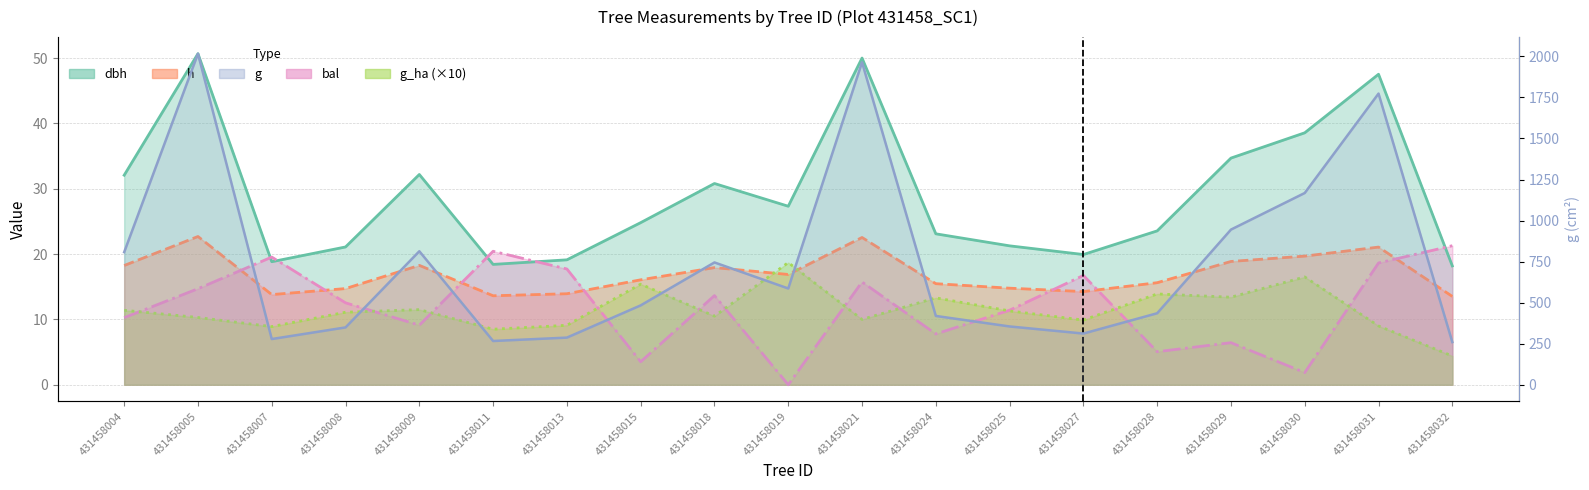

Reading right to left, list all the values displayed in this chart.

dbh: 18.2	47.5	38.6	34.7	23.6	19.9	21.3	23.1	50.0	27.3	30.8	24.8	19.1	18.4	32.2	21.1	18.8	50.7	32.1
h: 13.5	21.1	19.7	18.9	15.6	14.3	14.8	15.5	22.5	16.9	17.9	16.1	13.9	13.6	18.3	14.7	13.8	22.7	18.2
g: 259.8	1773.4	1167.9	945.0	435.5	311.9	355.1	419.1	1963.8	586.4	745.0	483.5	287.2	266.5	813.2	349.3	278.5	2016.5	807.7
bal: 21.3	18.6	1.9	6.4	5.1	16.7	11.4	7.8	15.7	0.0	13.7	3.5	17.7	20.4	9.1	12.5	19.5	14.7	10.3
g_ha: 4.4	9.0	16.5	13.4	13.9	9.9	11.3	13.3	10.0	18.7	10.5	15.4	9.1	8.5	11.5	11.1	8.9	10.3	11.4